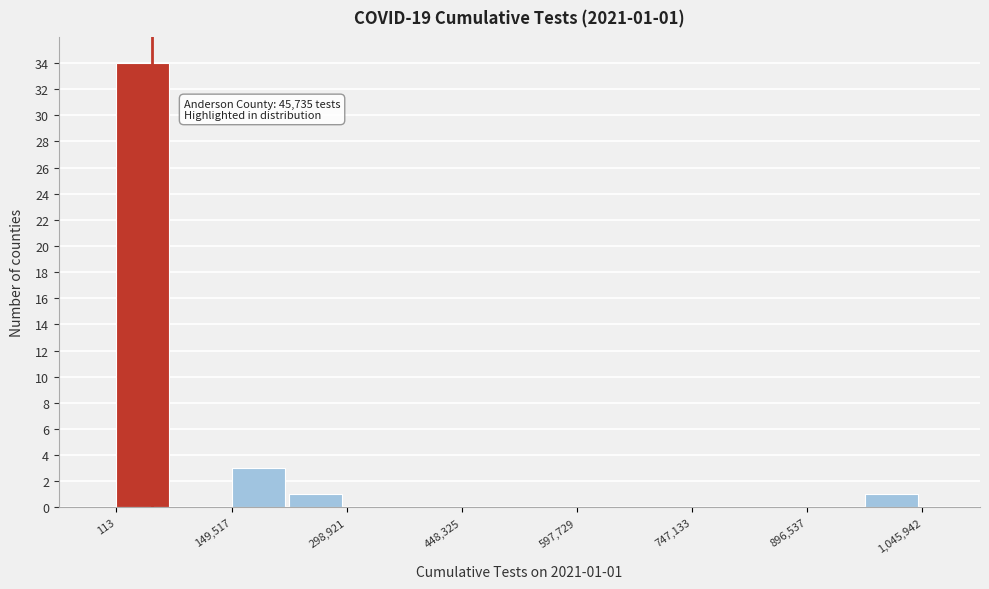

Around what value on the x-axis is the tallest bar? Give the approximate position of its centre, as read against the axis.

40000